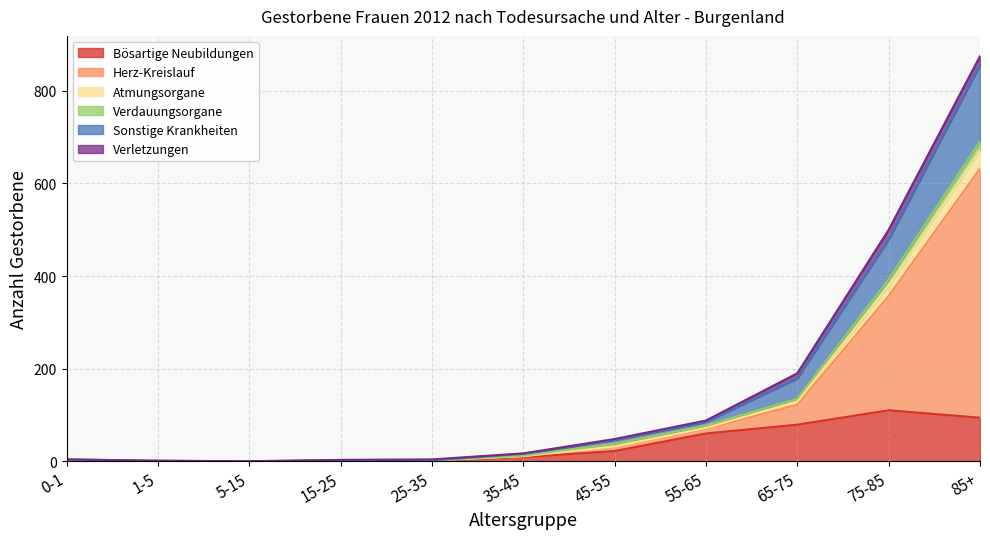

At which category is the sum across all series the highest?

85+